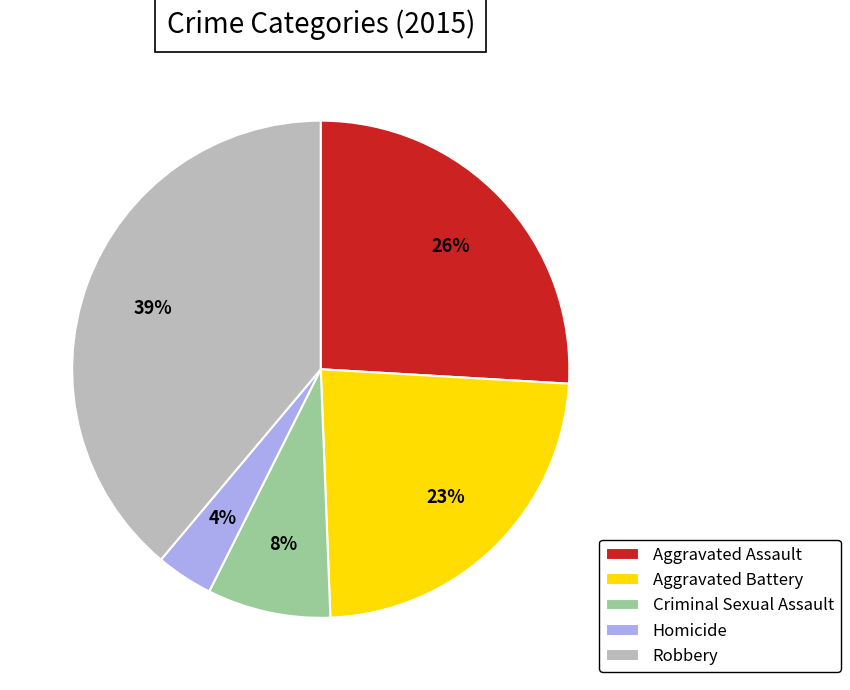

What is the largest slice in the pie chart?

Robbery